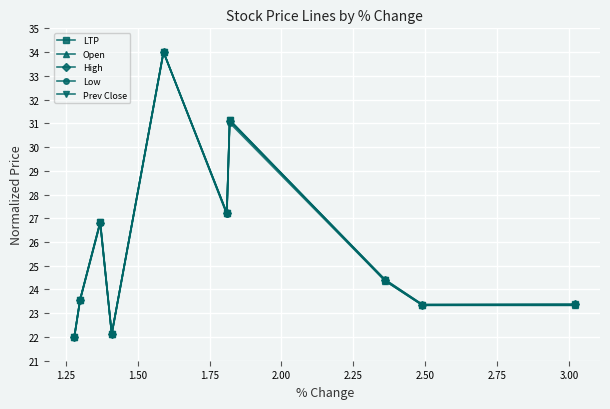

How many values in the Low series exceed 24?

5